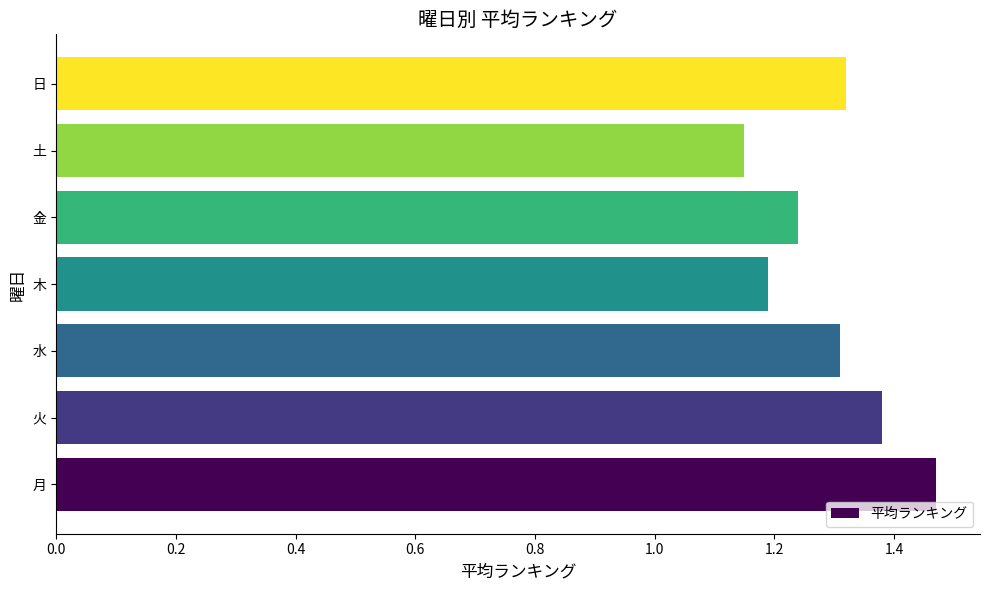

Are the bars horizontal?

Yes